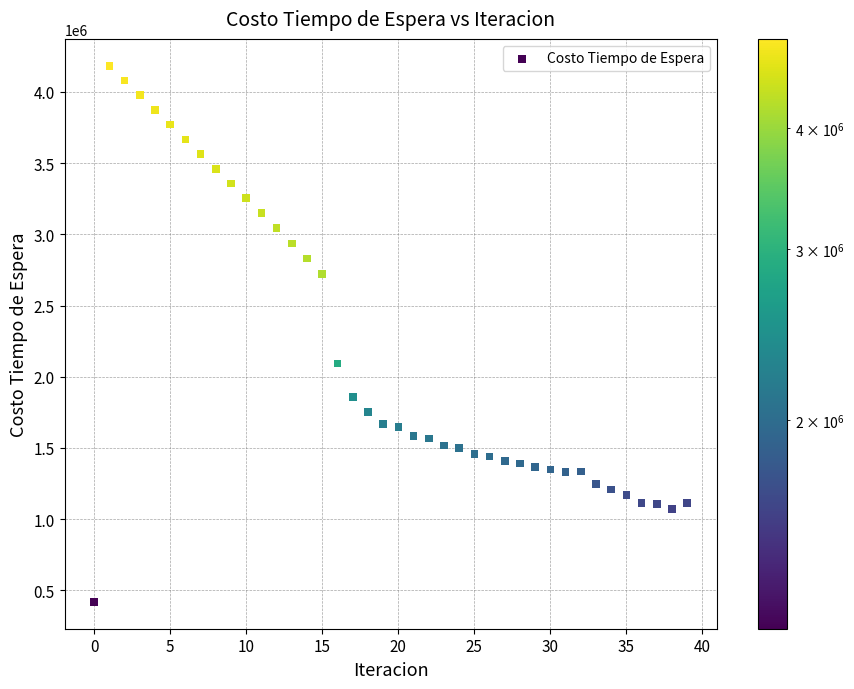

What Y value in the scatter plot is closest to 2301433?

2092212.1